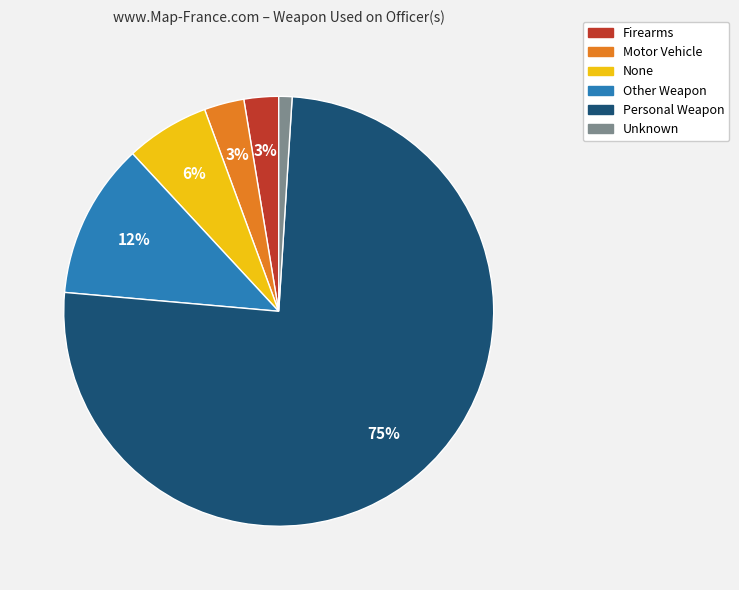

Between Unknown and None, which is larger?

None